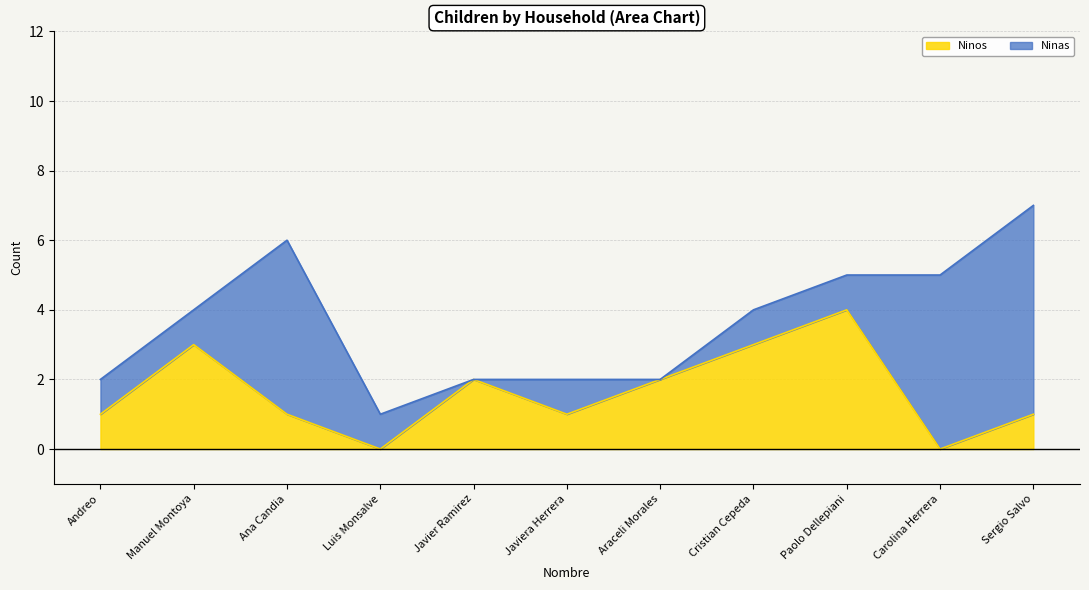

Is it true that the value at Manuel Montoya is 3?

True